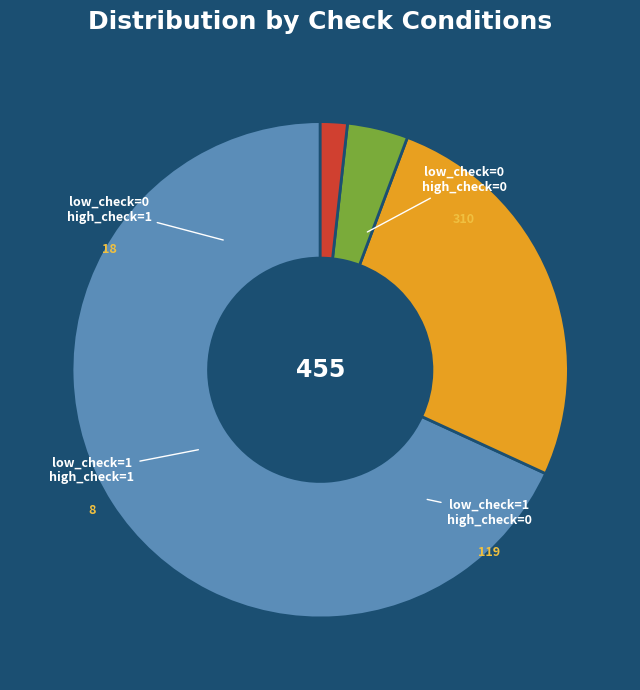

Is there a majority slice in this chart?

Yes